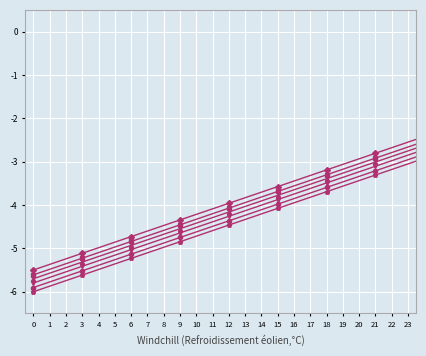

What is the greatest value displayed?

-0.5